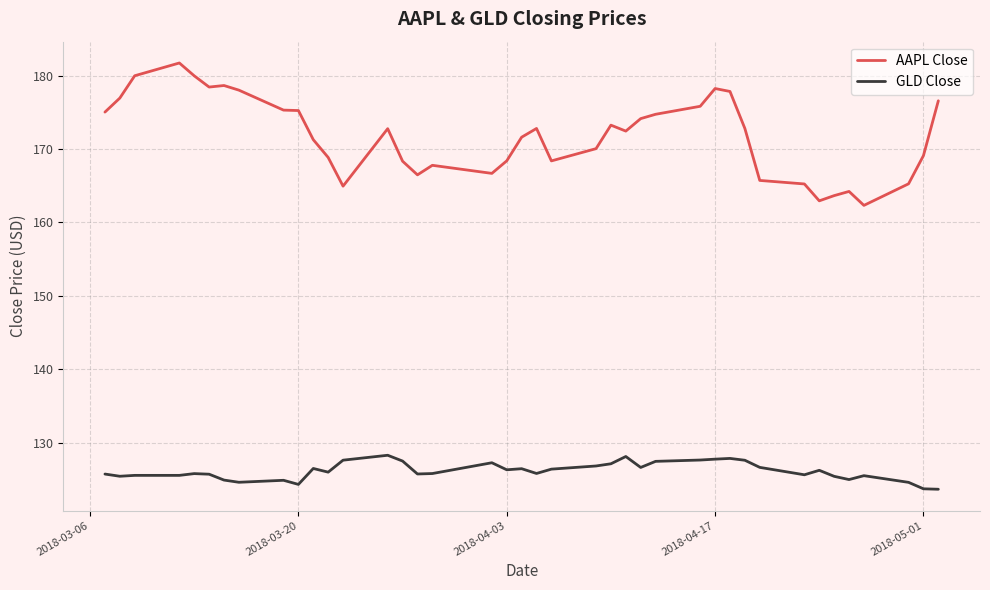

What is the difference between the maximum and minimum values in the GLD Close series?

4.6